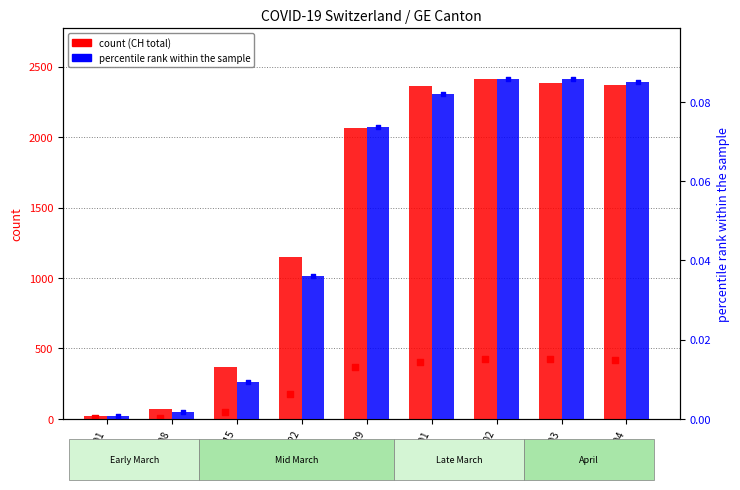

Which series has the largest total across all categories?

CH (total)